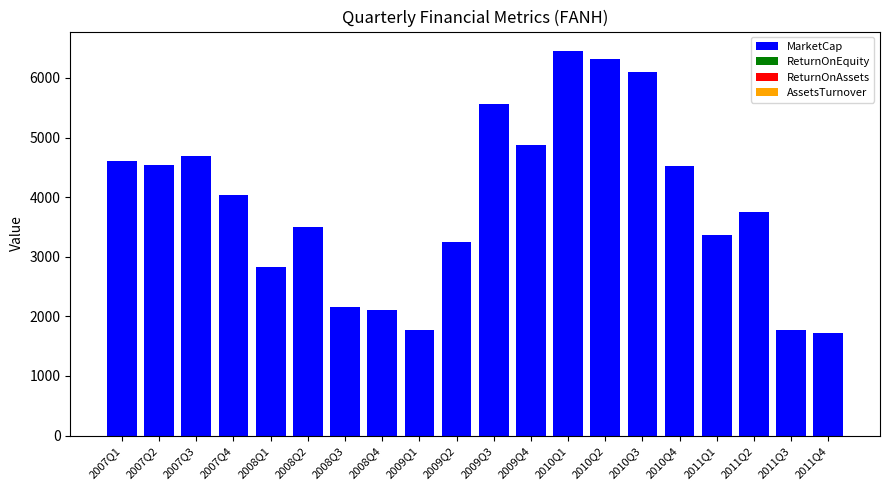

Count the number of data series in this chart.

4